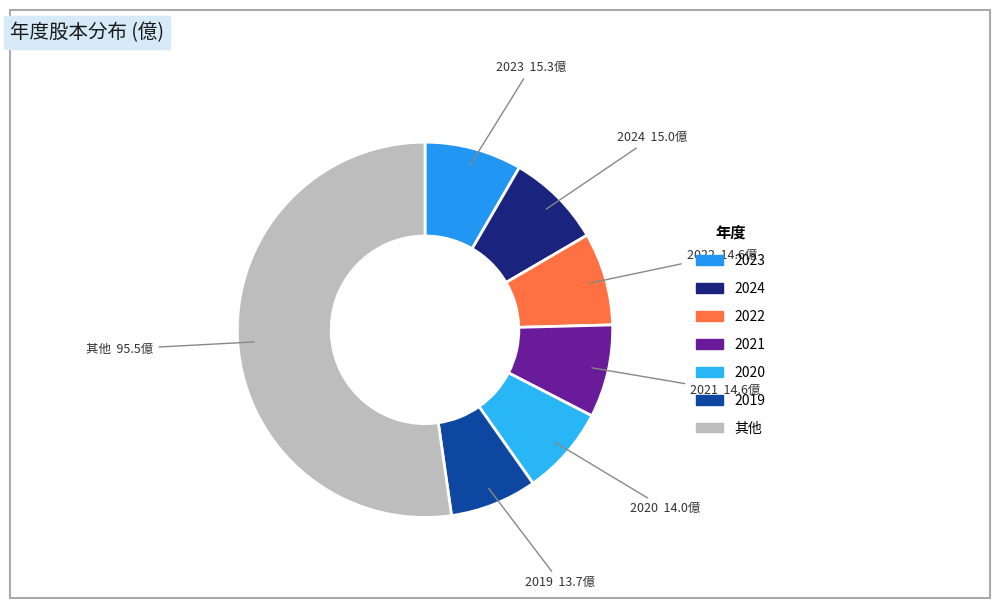

Is there a majority slice in this chart?

Yes